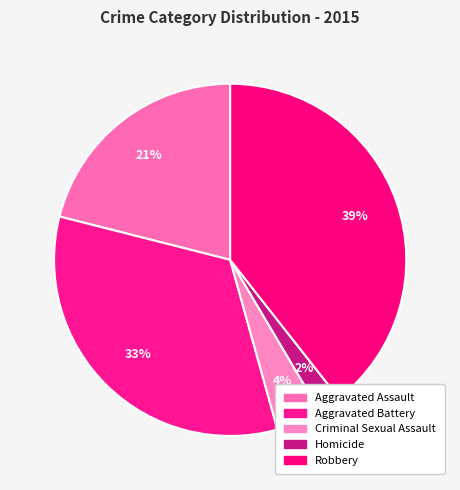

True or false: Aggravated Assault accounts for 21% of the total.

True